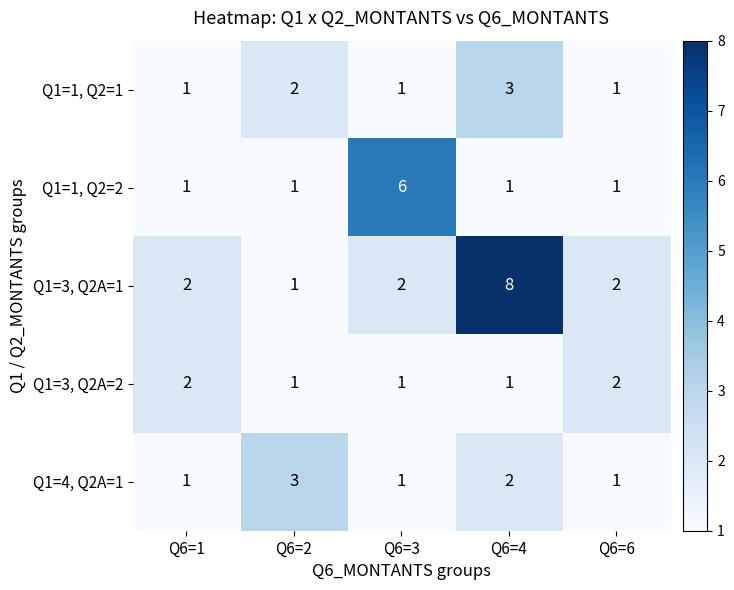

At which label does Q1=4, Q2A=1 reach its peak?

Q6=2